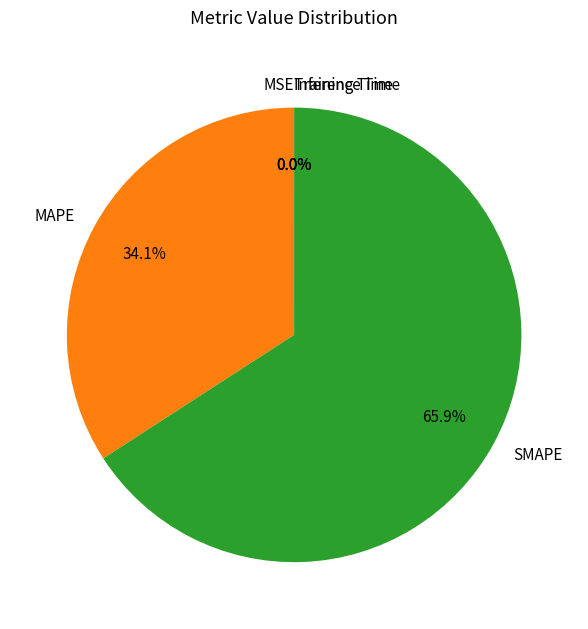

Which category has the biggest portion of the pie?

SMAPE